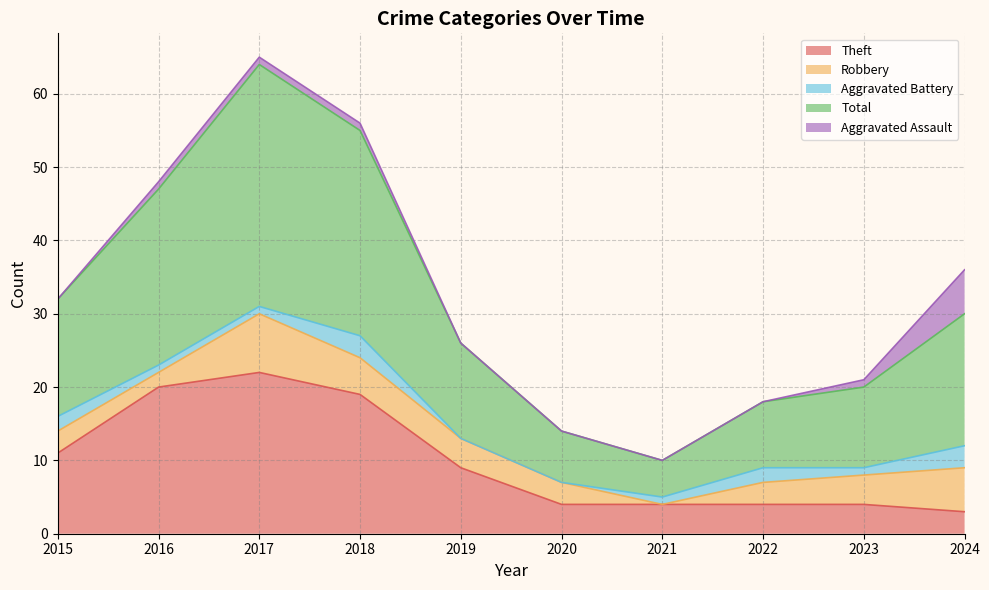

Where does the Robbery series first go above 4?

2017